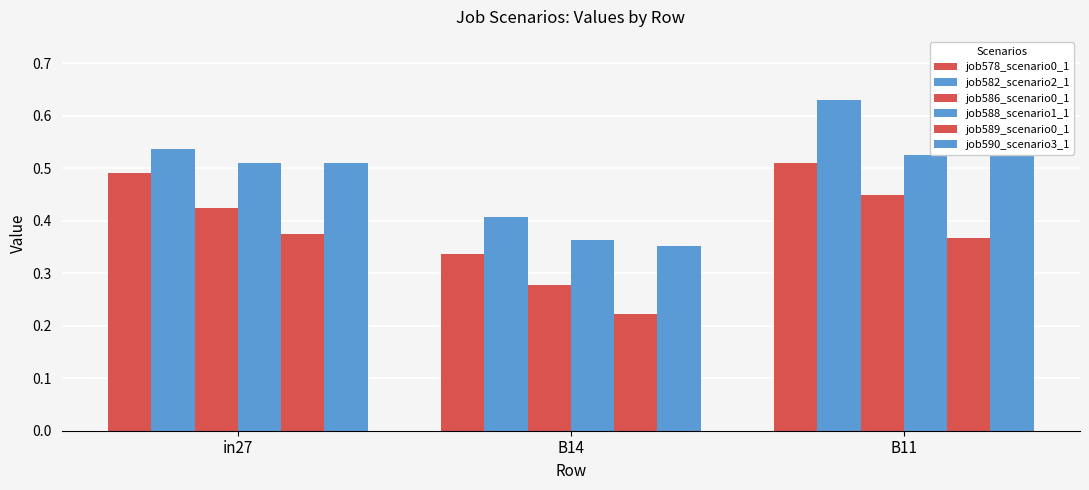

What value does the job588_scenario1_1 series have at B14?

0.4